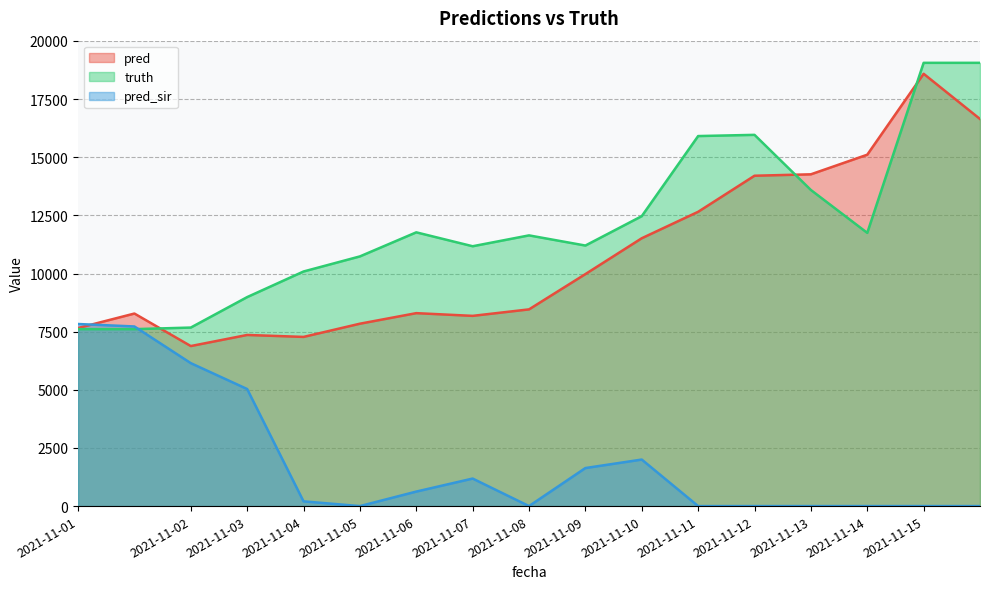

Where do pred_sir and pred first cross each other?

2021-11-01 and 2021-11-01